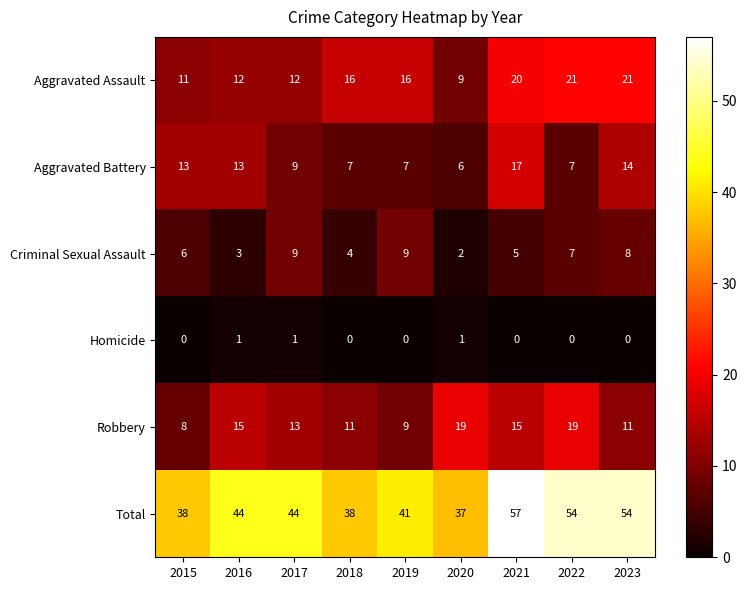

Count the number of data series in this chart.

6